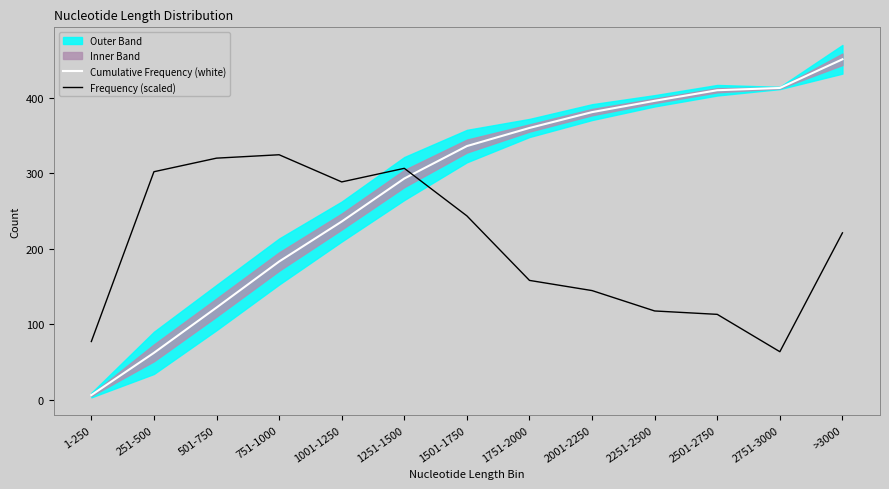

What is the label of the 10th point from the left?

2251-2500